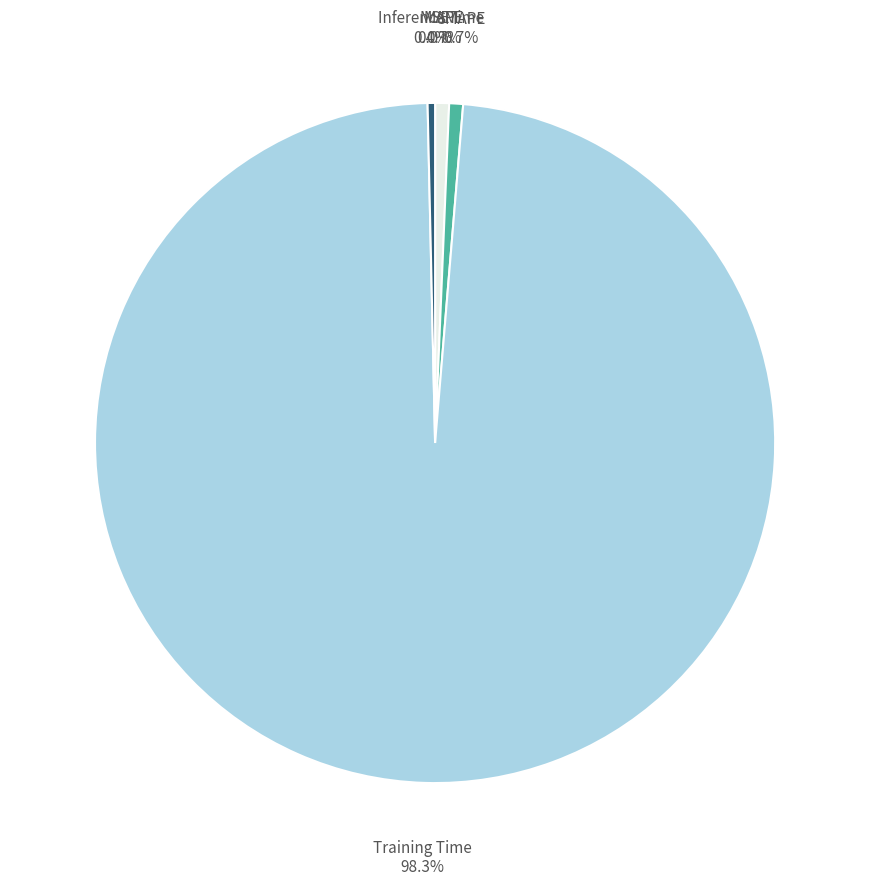

Does Training Time account for over 50% of the chart?

Yes